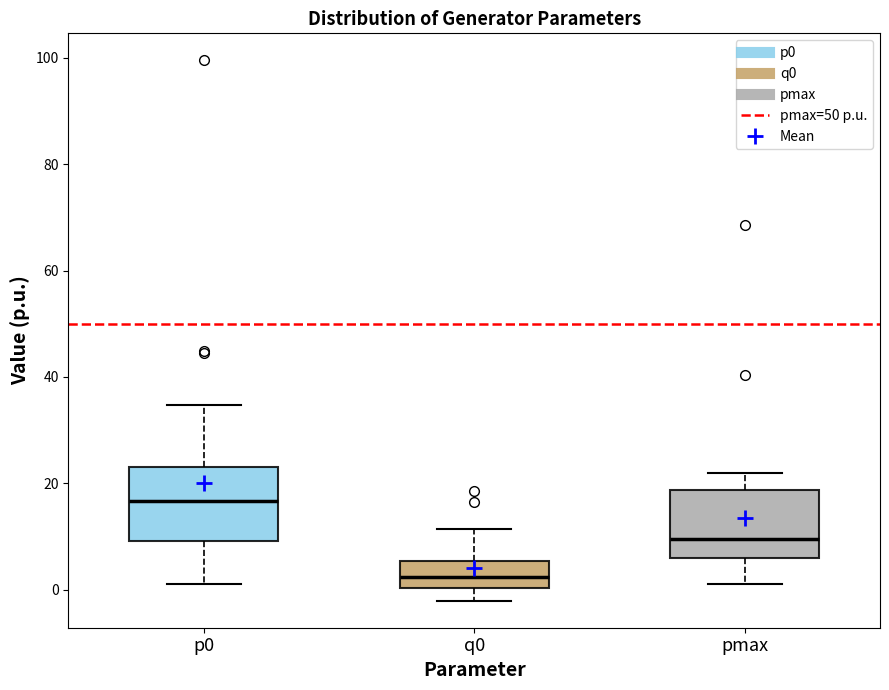

Reading left to right, read every box against the y-axis: the position of its median line, the range the box covers, and the ends of its whiskers. The values are not printed on the chart, so give them approximately, as read against the axis.

p0: median 16, box 10 to 24, whiskers 2 to 34
q0: median 2, box 0 to 6, whiskers -2 to 12
pmax: median 10, box 6 to 18, whiskers 2 to 22